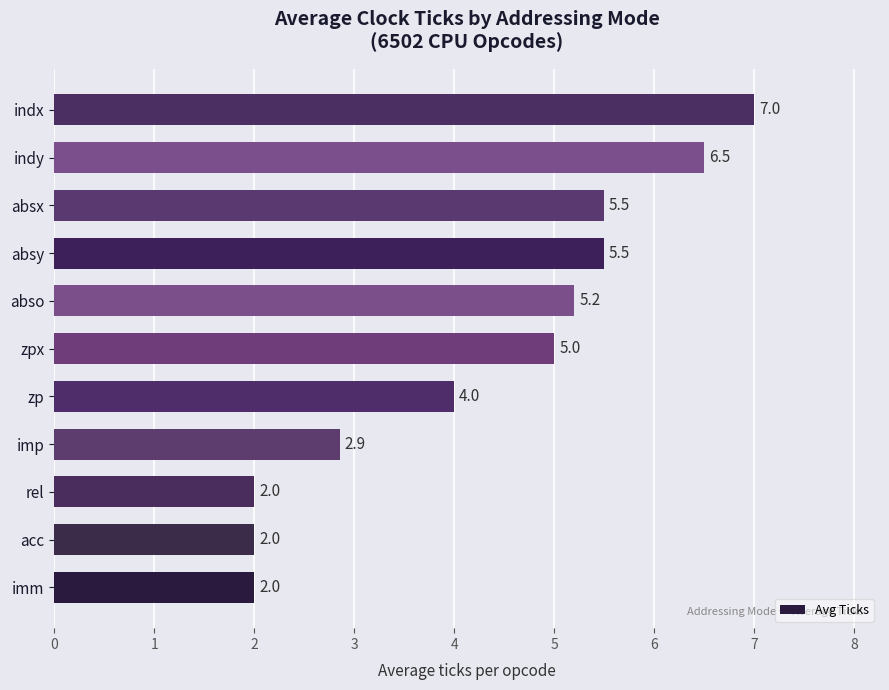

What is the sum of all values?

47.6